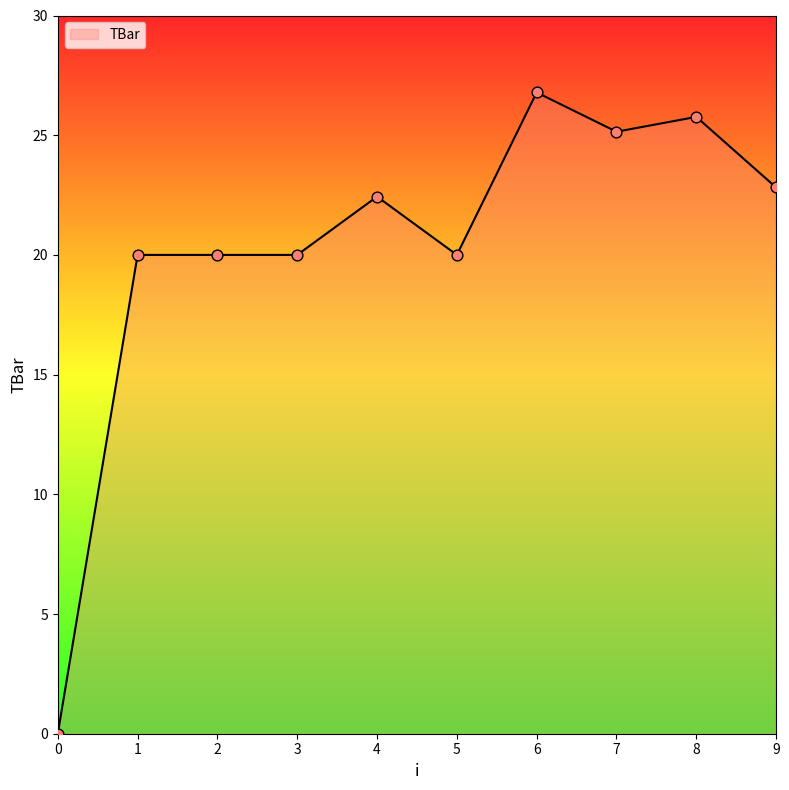

Between 8 and 7, which is larger?

8